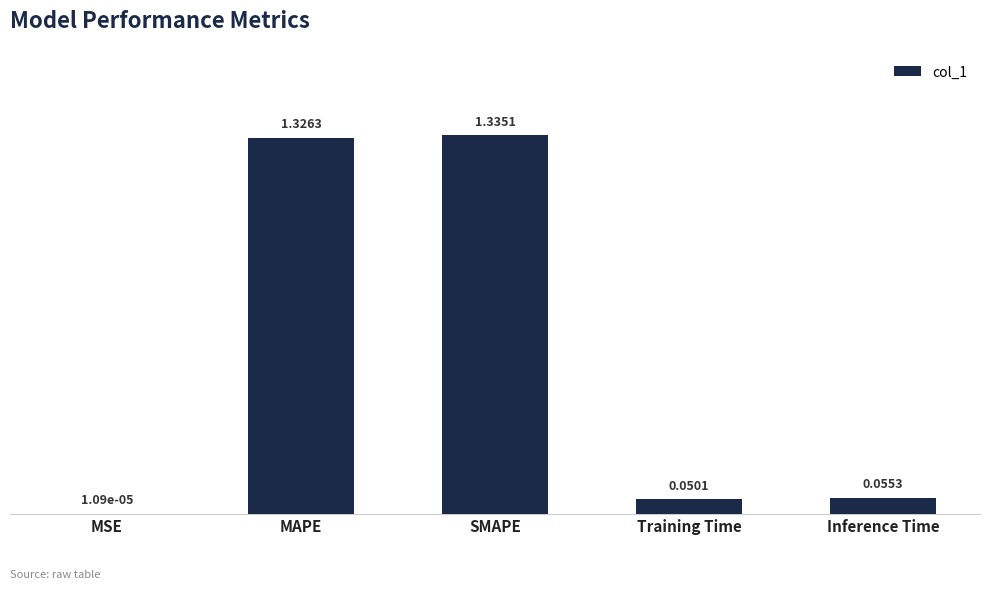

What is the sum of the values at SMAPE and MAPE?

2.7